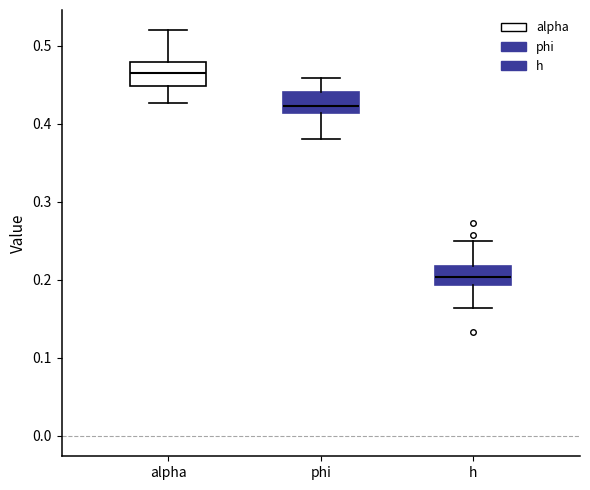

Reading left to right, transcribe this box plot: for each box, give where its median line is, the range the box spans, and where its two whiskers end, as read against the y-axis. The values are not printed on the chart, so give them approximately, as read against the axis.

alpha: median 0.46, box 0.45 to 0.48, whiskers 0.43 to 0.52
phi: median 0.42, box 0.41 to 0.44, whiskers 0.38 to 0.46
h: median 0.20, box 0.19 to 0.22, whiskers 0.16 to 0.25